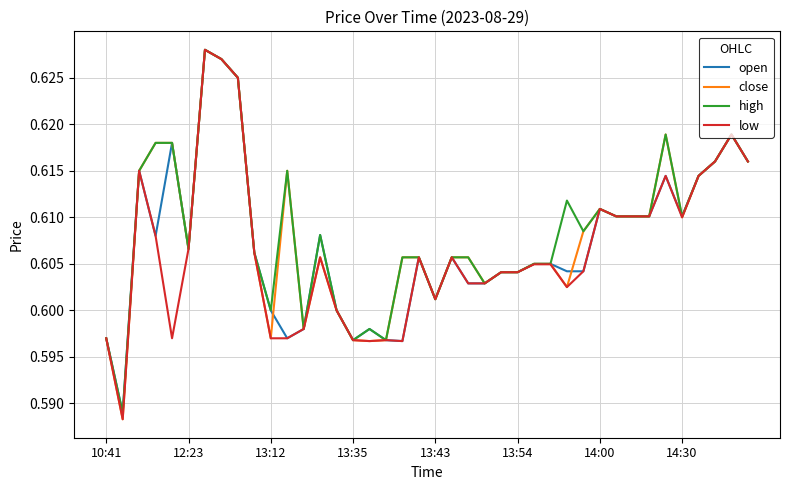

True or false: open has more than 0 points higher than both neighbors.

True